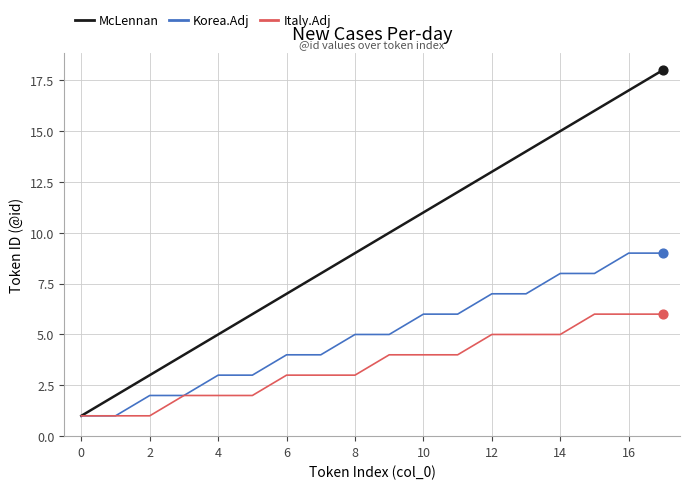

Which series has the largest range (max minus min)?

McLennan